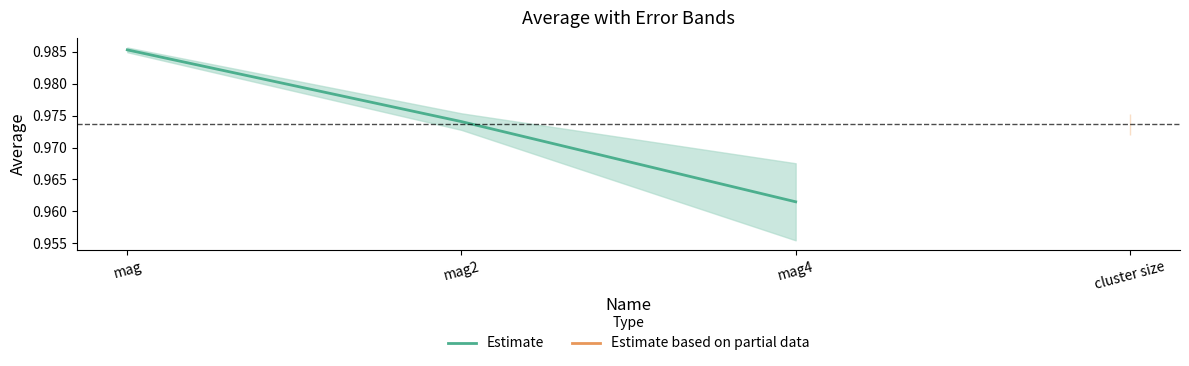

At which category does the chart reach its peak across all series?

mag